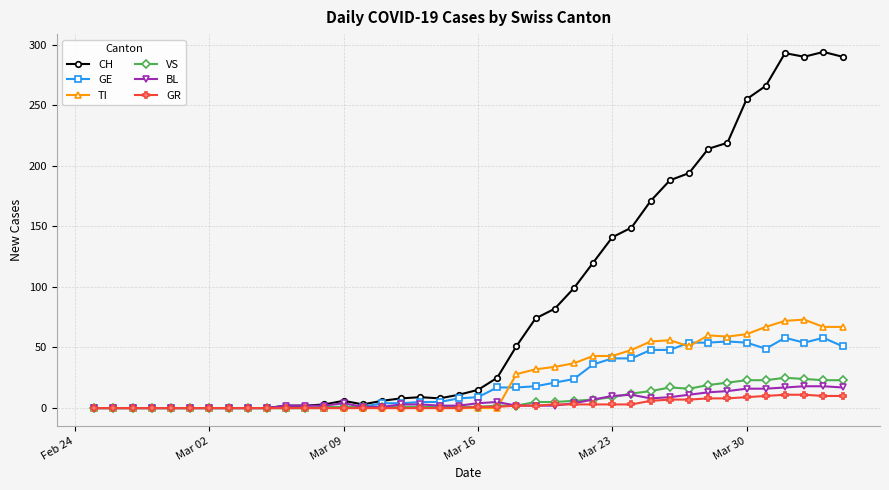

True or false: CH has more than 2 interior local peaks.

True